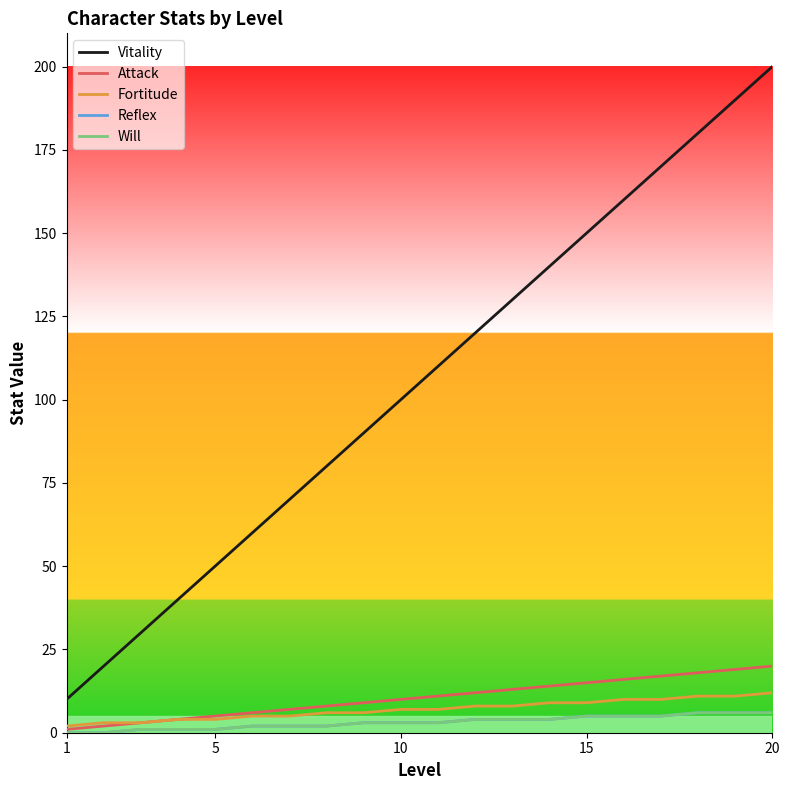

Reading right to left, transcribe all the data shown in this chart.

Vitality: 200	190	180	170	160	150	140	130	120	110	100	90	80	70	60	50	40	30	20	10
Attack: 20	19	18	17	16	15	14	13	12	11	10	9	8	7	6	5	4	3	2	1
Fortitude: 12	11	11	10	10	9	9	8	8	7	7	6	6	5	5	4	4	3	3	2
Reflex: 6	6	6	5	5	5	4	4	4	3	3	3	2	2	2	1	1	1	0	0
Will: 6	6	6	5	5	5	4	4	4	3	3	3	2	2	2	1	1	1	0	0